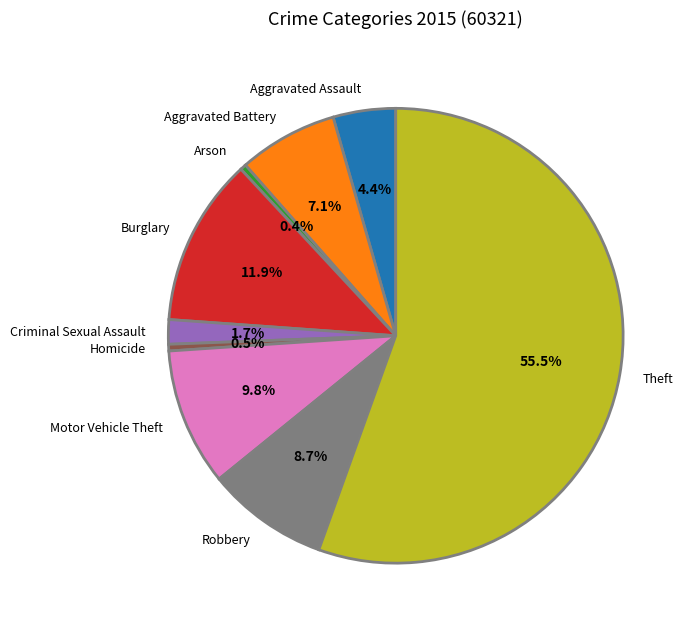

Which category accounts for the majority?

Theft